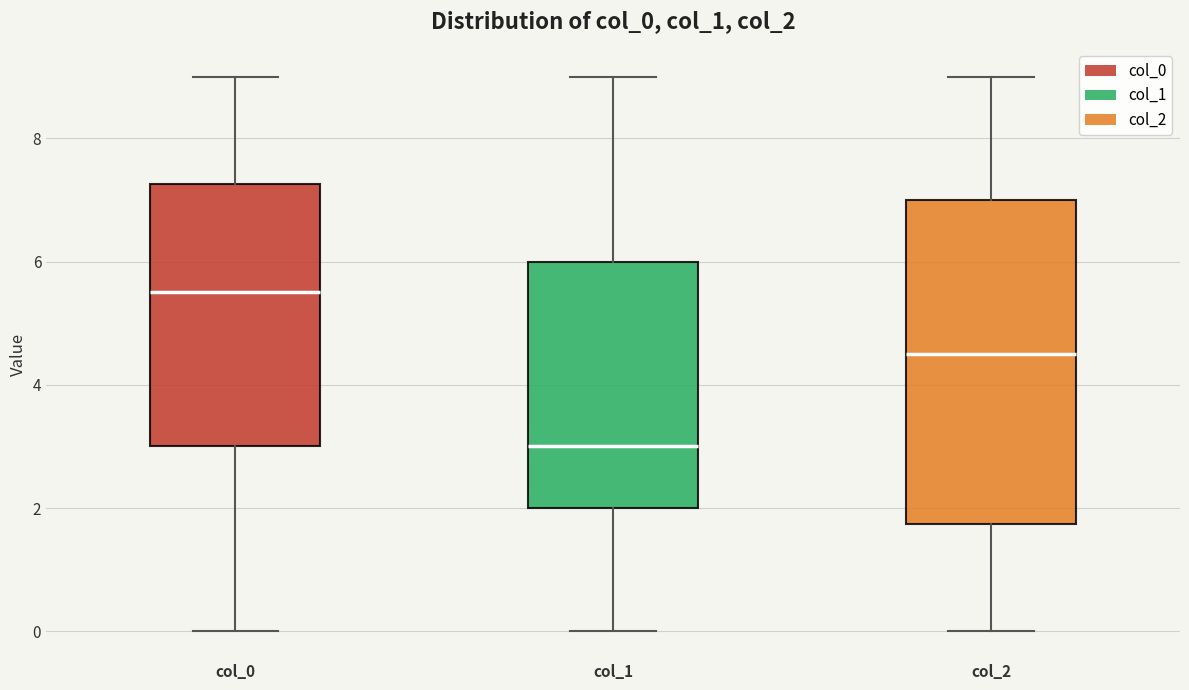

Where is the lower edge of the box for col_1 on the y-axis? The values are not printed on the chart, so give them approximately, as read against the axis.

2.0